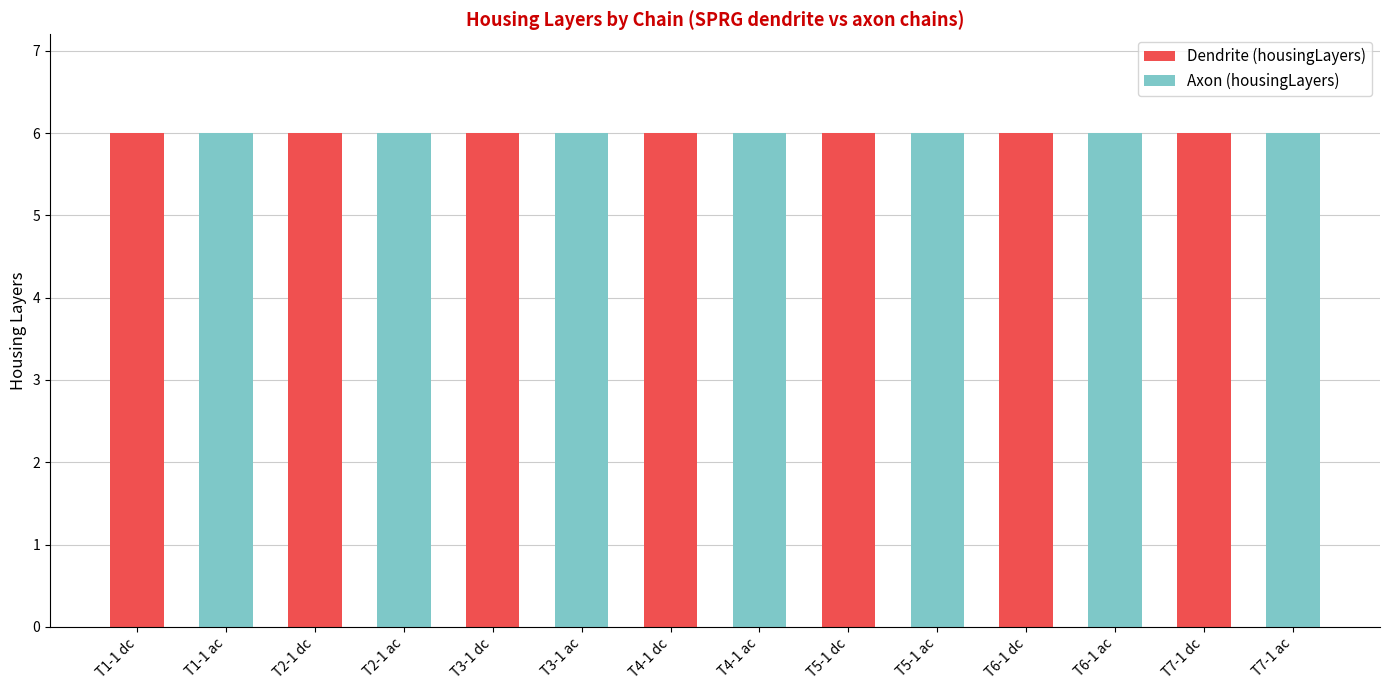

How many series are shown in this chart?

2